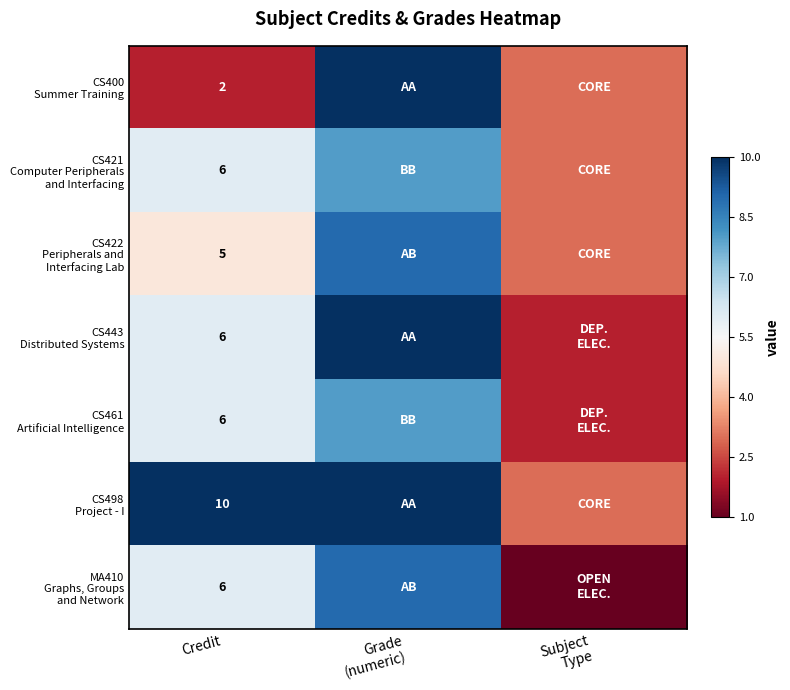

What is the difference between the highest and lowest values at Credit?

8